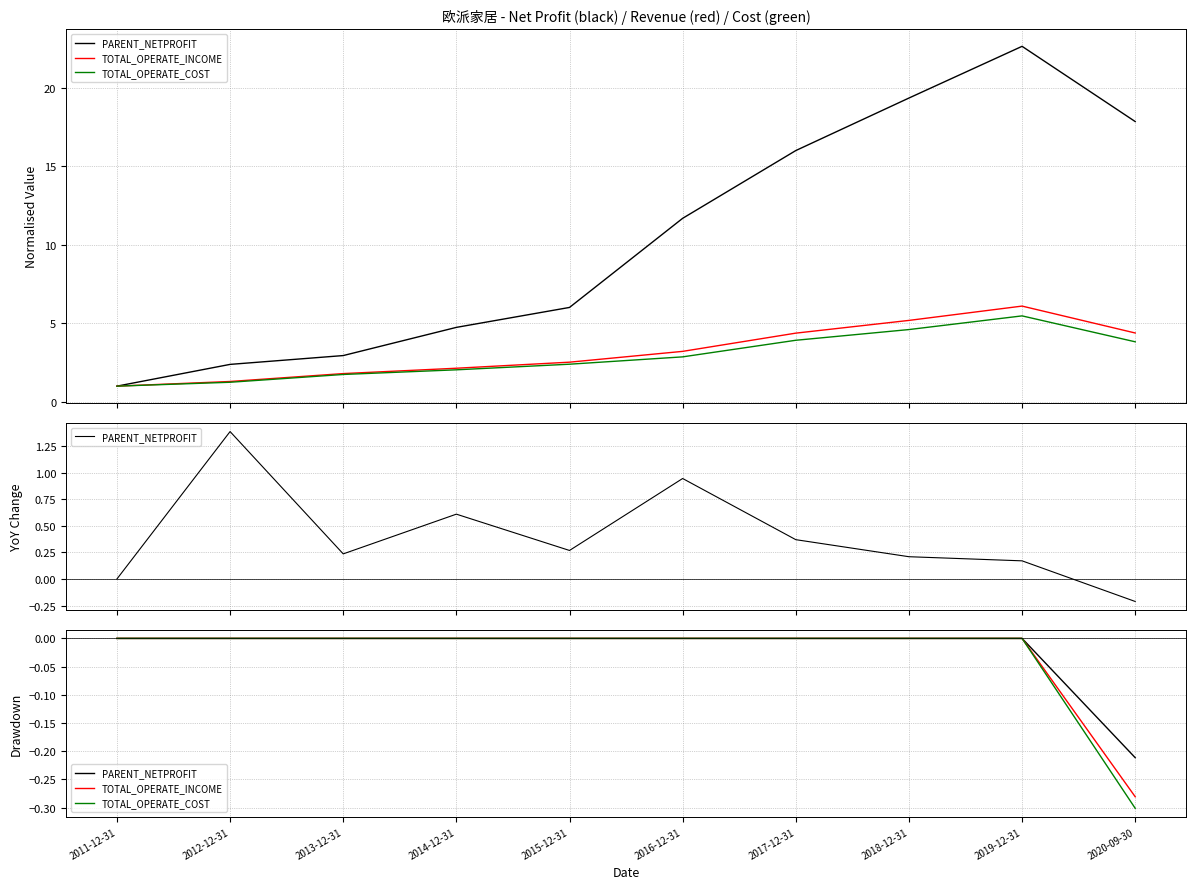

How many lines are shown in the chart?

3